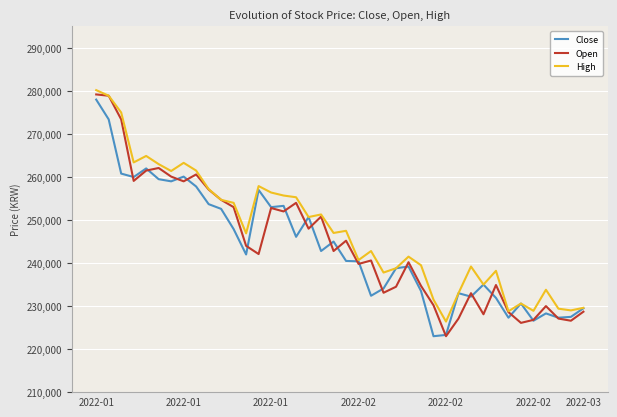

What is the maximum value for High?

280200